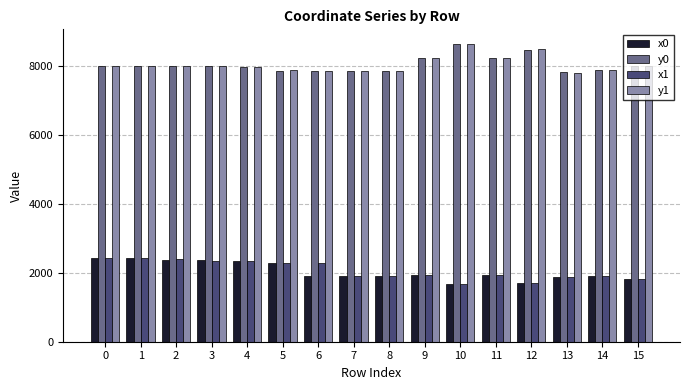

What is the minimum value shown in the chart?

1678.4